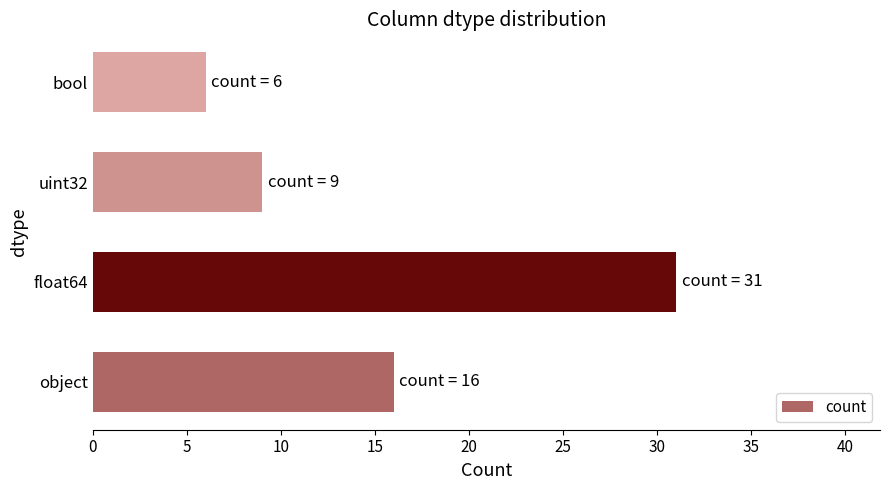

How many values are between 9 and 31?

3